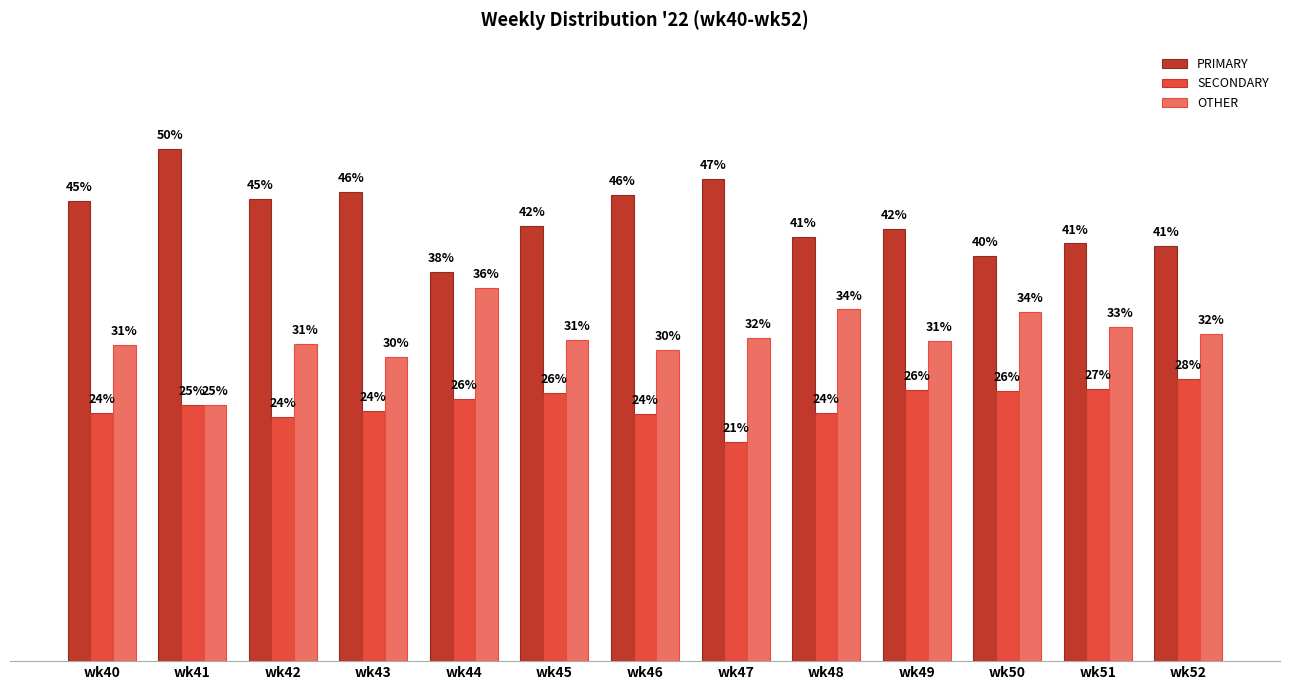

Rank the series by their maximum value, from lowest to highest.

SECONDARY, OTHER, PRIMARY